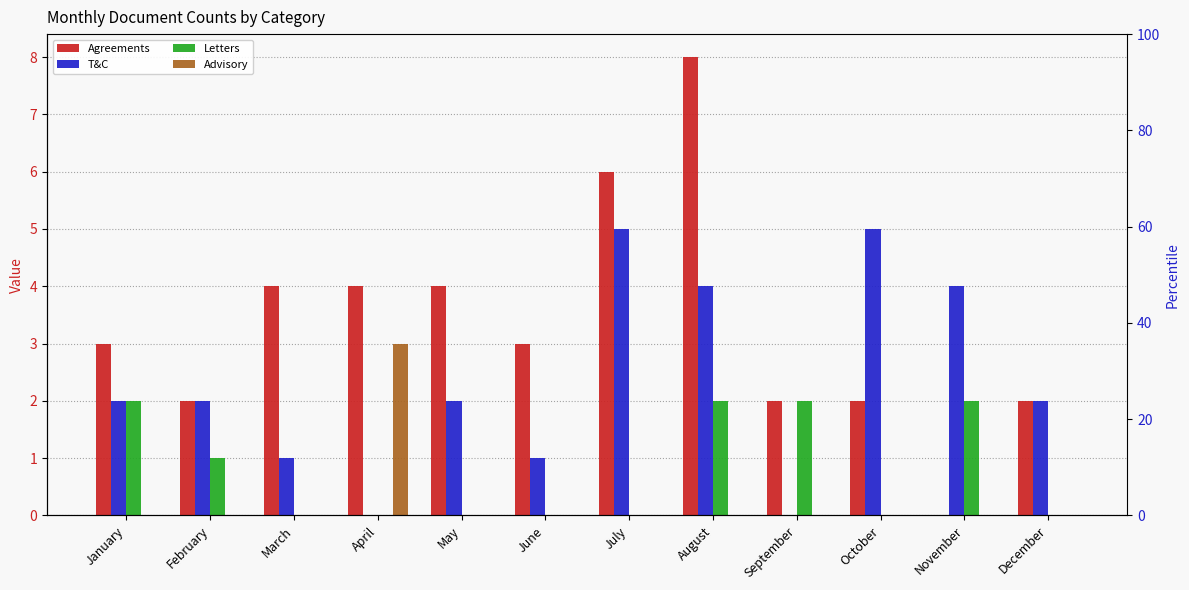

Is it true that Advisory equals 3 at April?

True